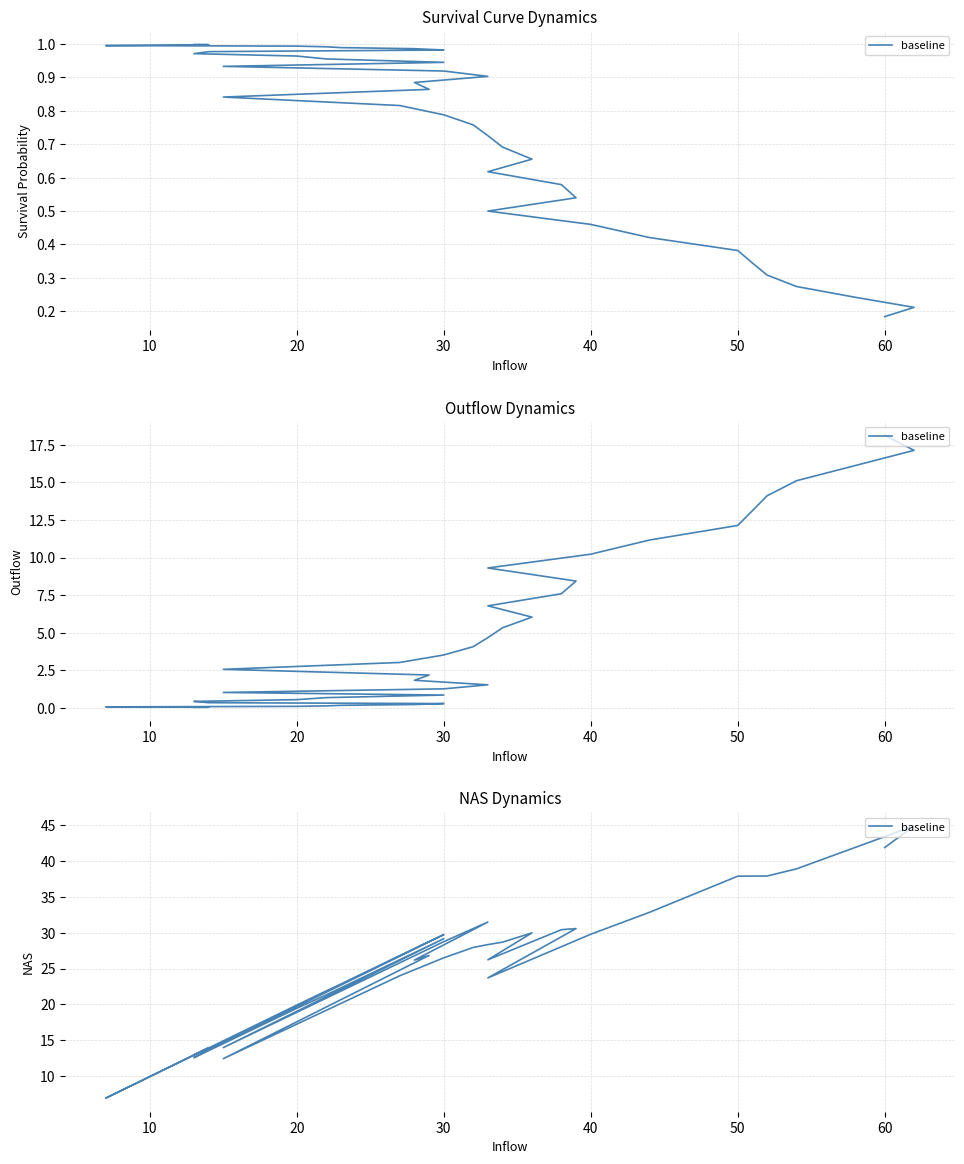

How many lines are shown in the chart?

1